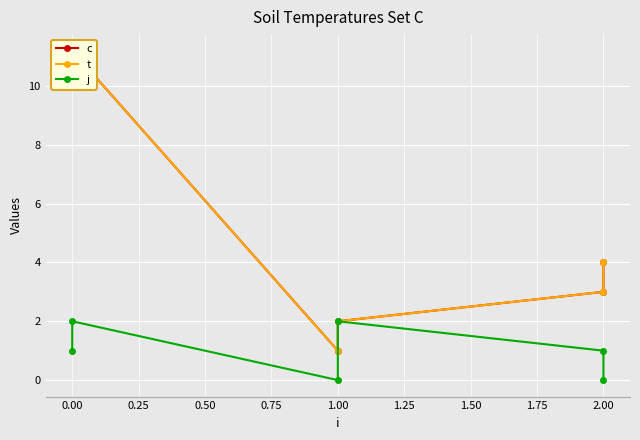

True or false: j has a value of 2.0 at 0.00.

True